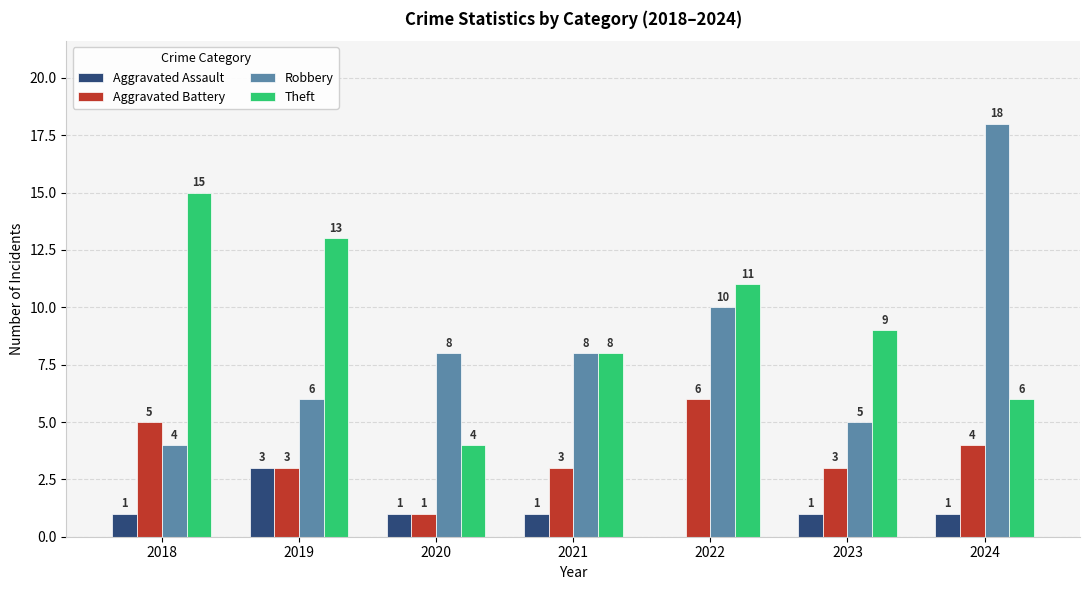

Which series changed the most between 2019 and 2021?

Theft